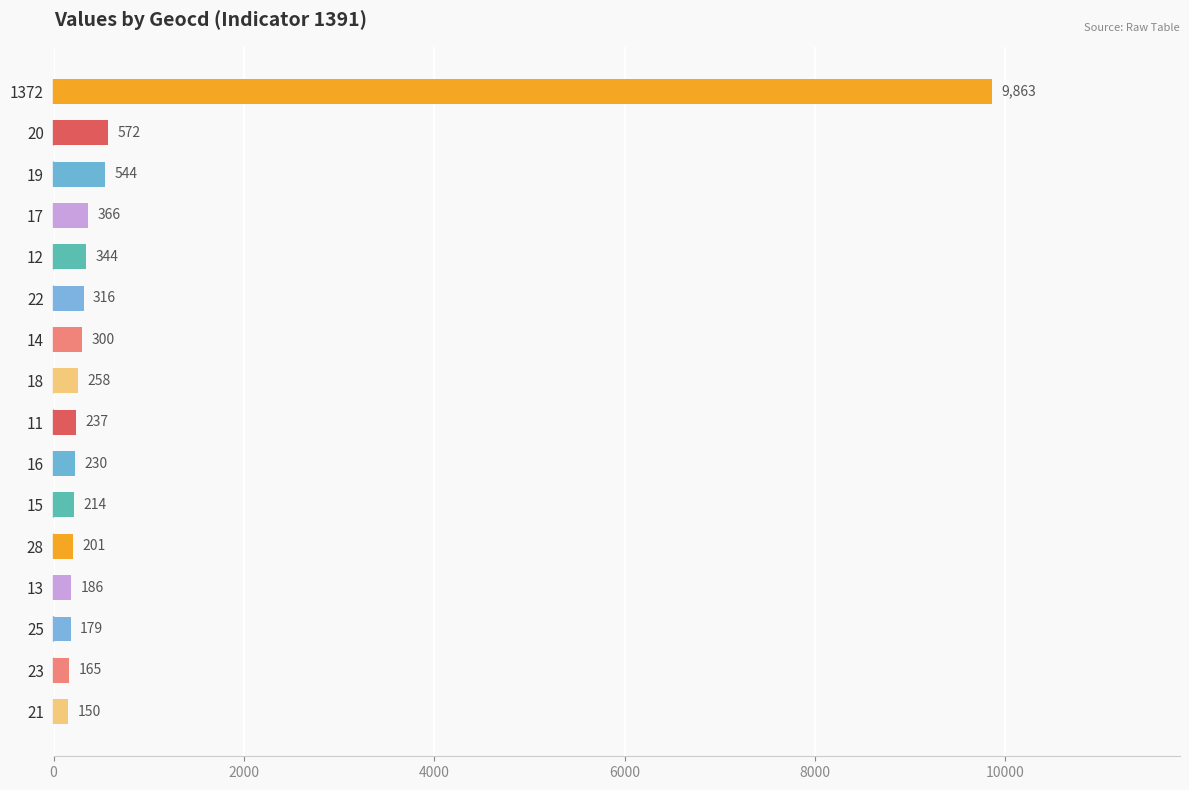

Reading top to bottom, extract all data points from this chart.

9863	572	544	366	344	316	300	258	237	230	214	201	186	179	165	150